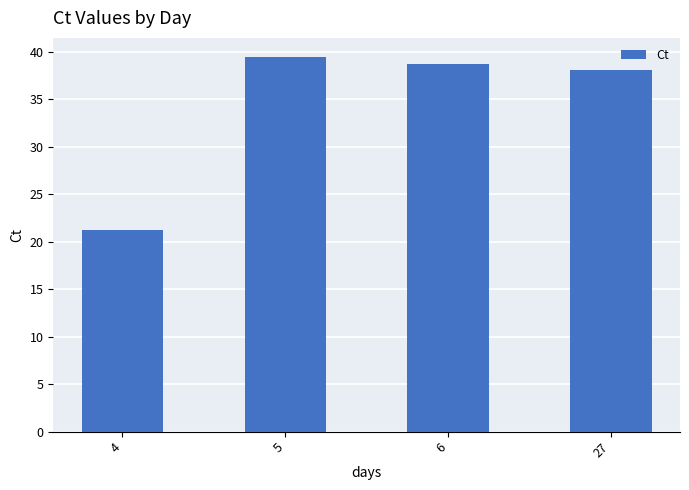

What is the change in value from 5 to 6?

-0.8